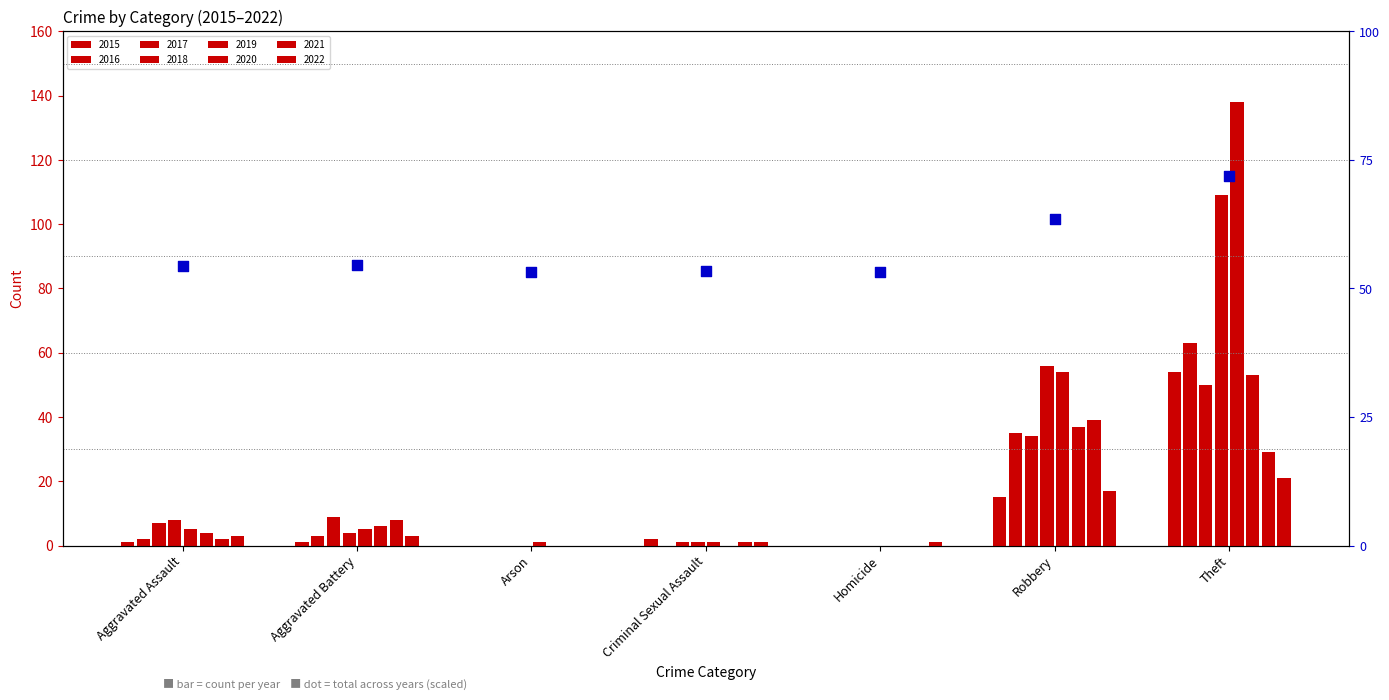

Between Arson and Homicide, which is larger?

Arson